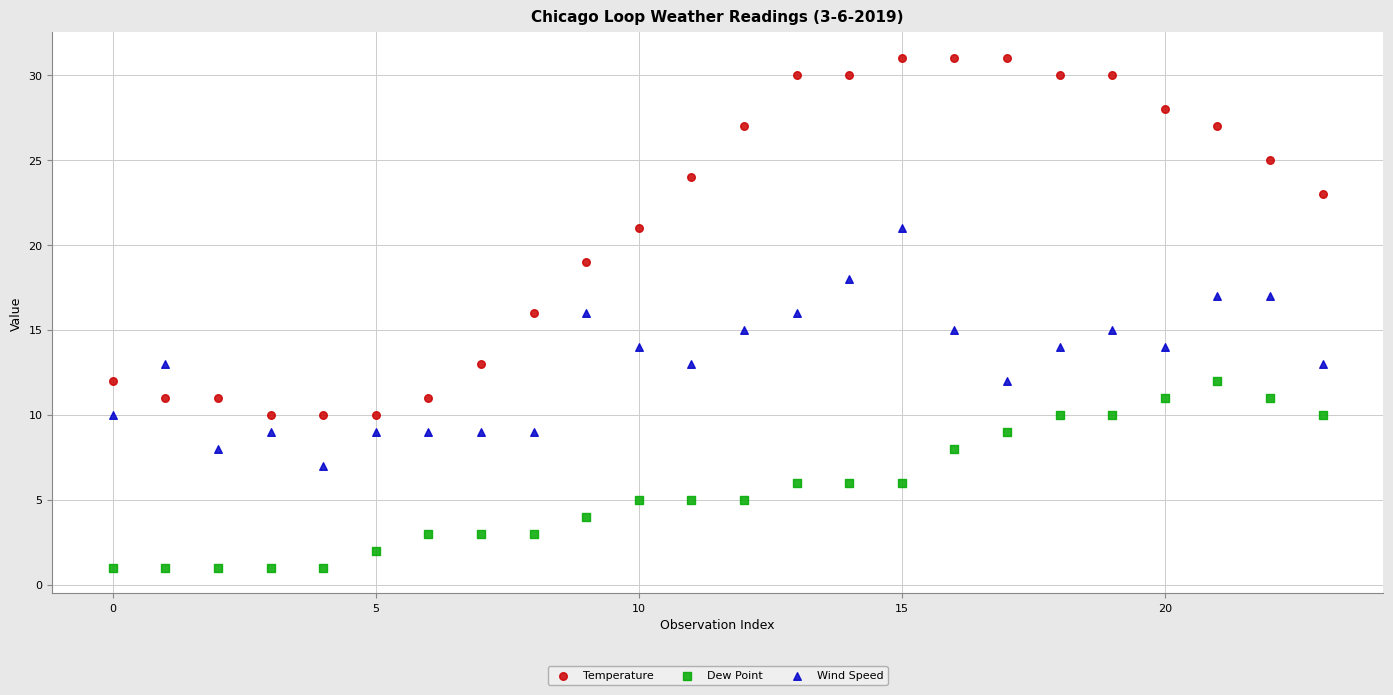

Which series reaches the minimum Y coordinate?

Dew Point